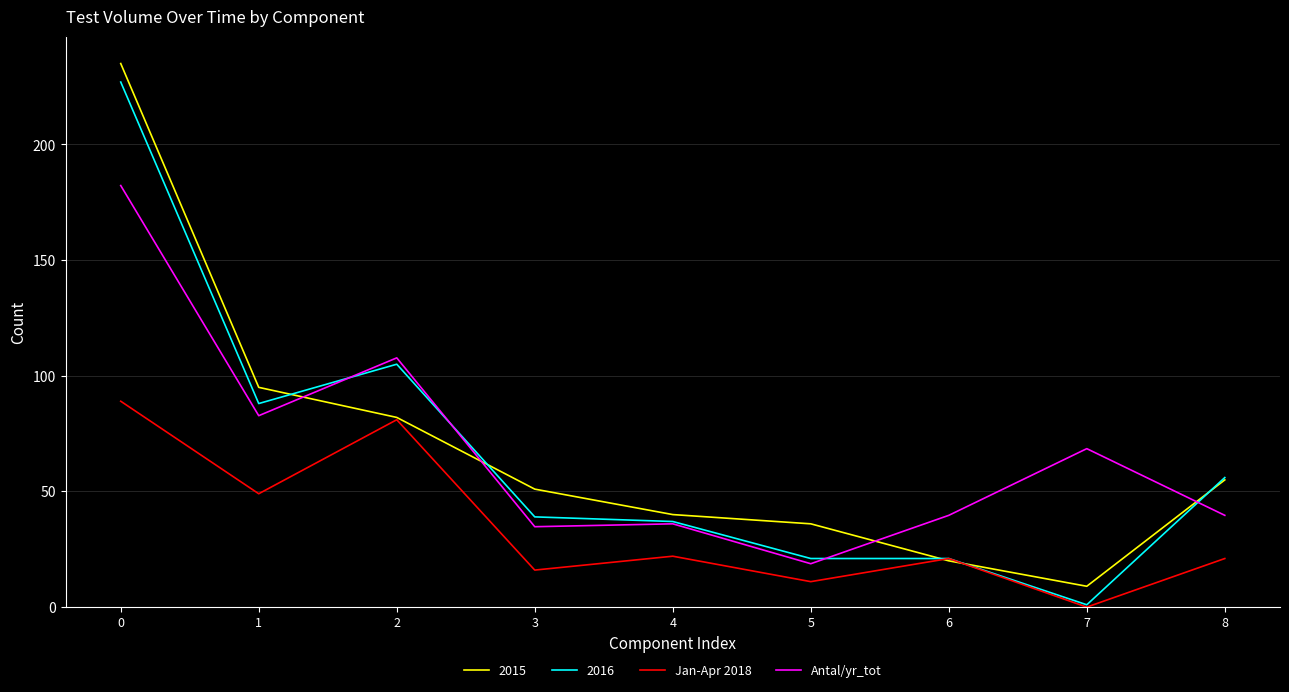

Which category has the lowest value in the 2016 series?

7